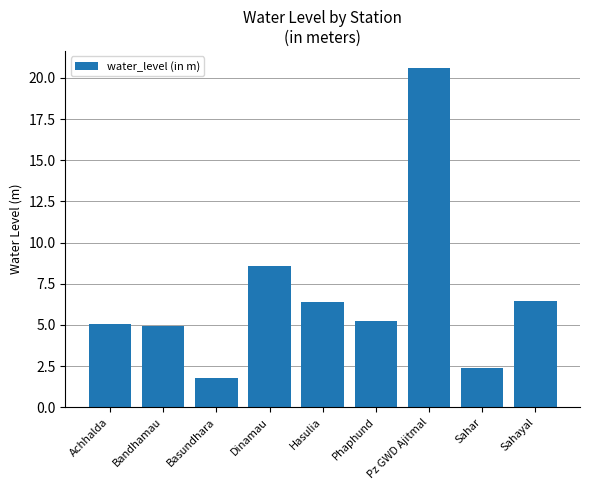

What is the minimum value shown in the chart?

1.8